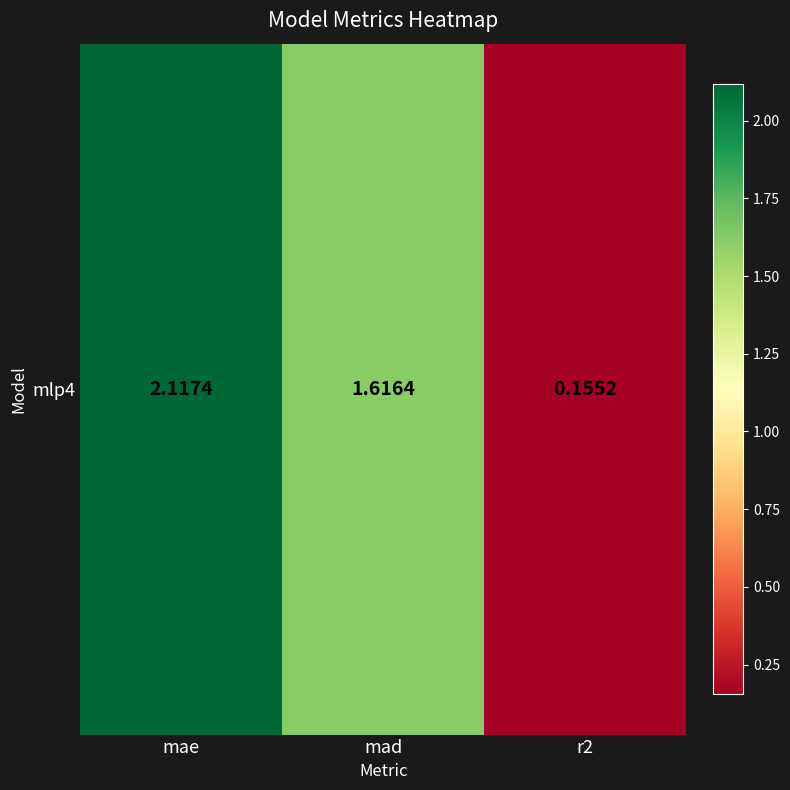

Between mae and mad, which is larger?

mae